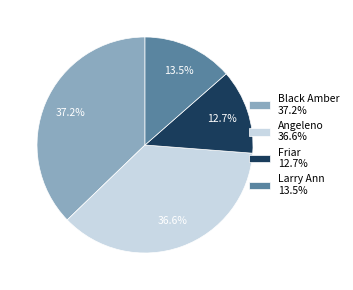

Rank the categories by value from highest to lowest.

Black Amber 37.2%, Angeleno 36.6%, Larry Ann 13.5%, Friar 12.7%